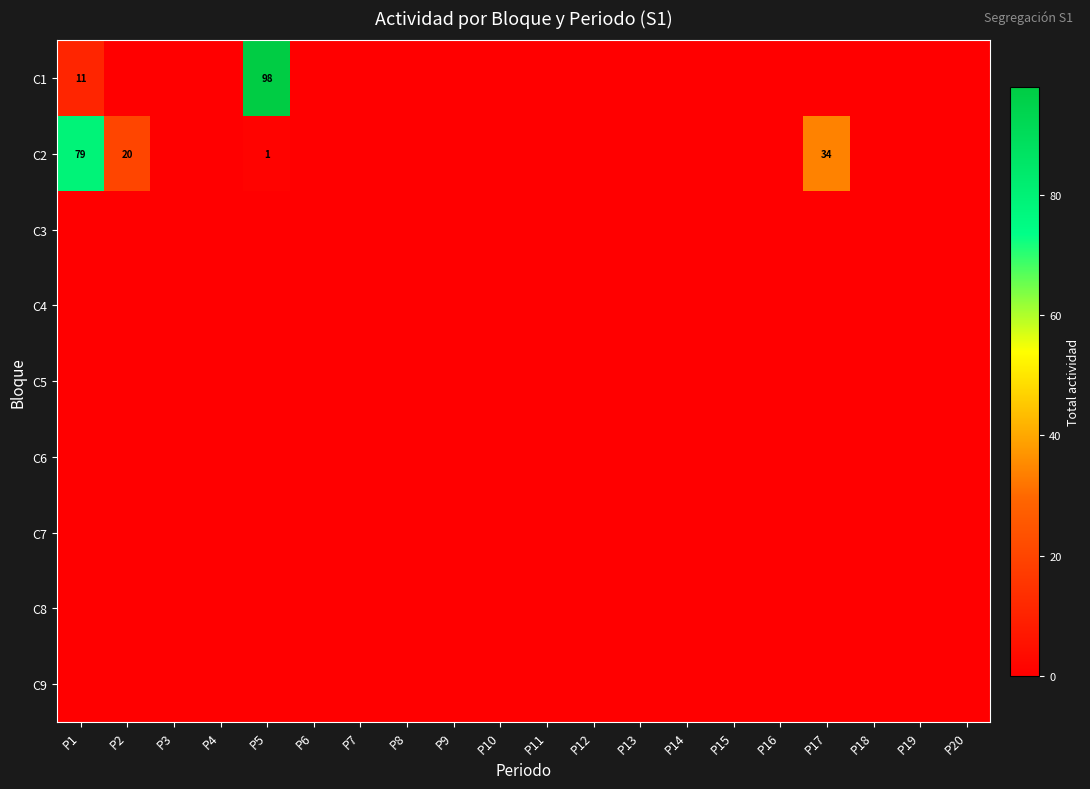

Which series has the largest range (max minus min)?

C1